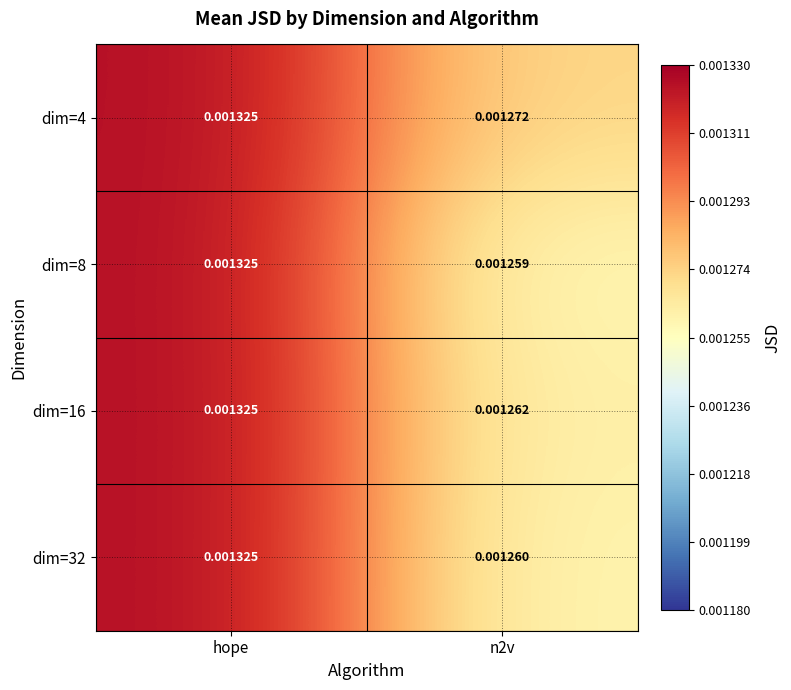

Which label corresponds to the largest value in the chart?

hope